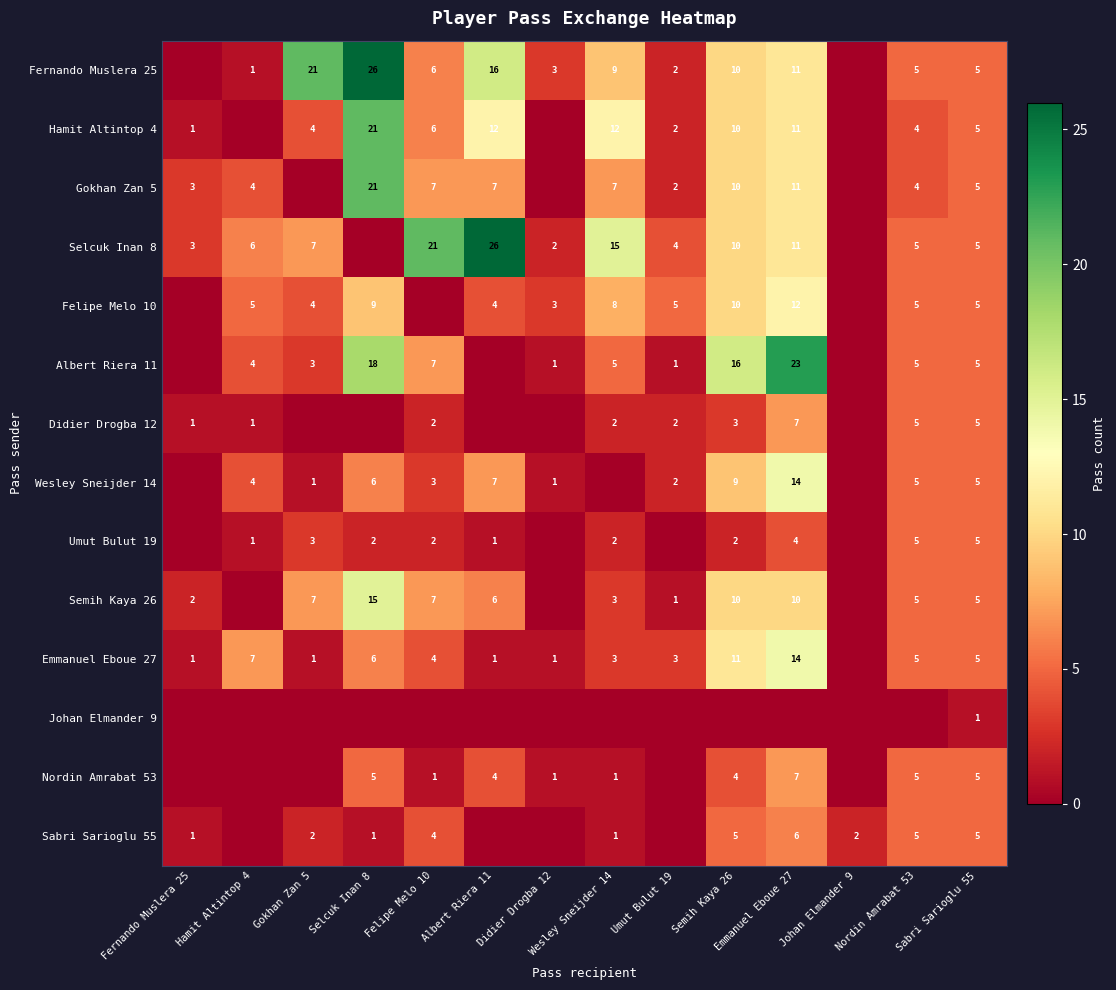

True or false: Semih Kaya 26 has a value of 5 at Sabri Sarioglu 55.

True